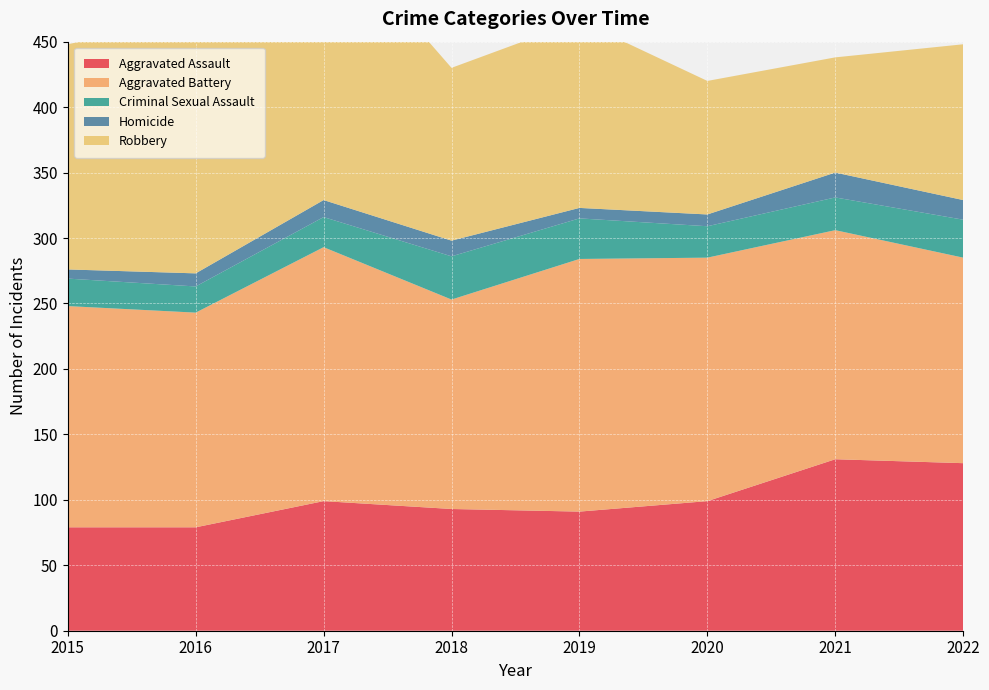

Reading left to right, transcribe all the data shown in this chart.

Aggravated Assault: 2015=79	2016=79	2017=99	2018=93	2019=91	2020=99	2021=131	2022=128
Aggravated Battery: 2015=169	2016=164	2017=194	2018=160	2019=193	2020=186	2021=175	2022=157
Criminal Sexual Assault: 2015=21	2016=20	2017=23	2018=33	2019=31	2020=24	2021=25	2022=29
Homicide: 2015=7	2016=10	2017=13	2018=12	2019=8	2020=9	2021=19	2022=15
Robbery: 2015=172	2016=196	2017=213	2018=132	2019=143	2020=102	2021=88	2022=119